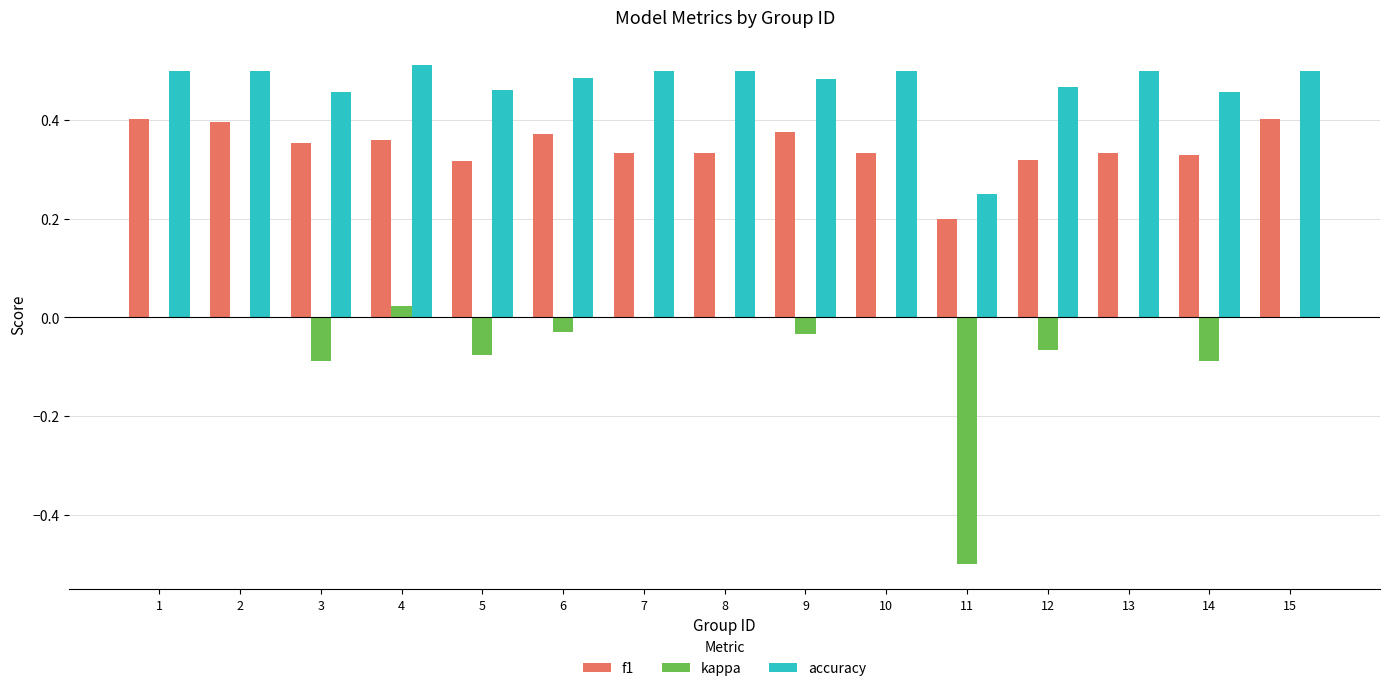

What is the total value across all series at 2?

0.9